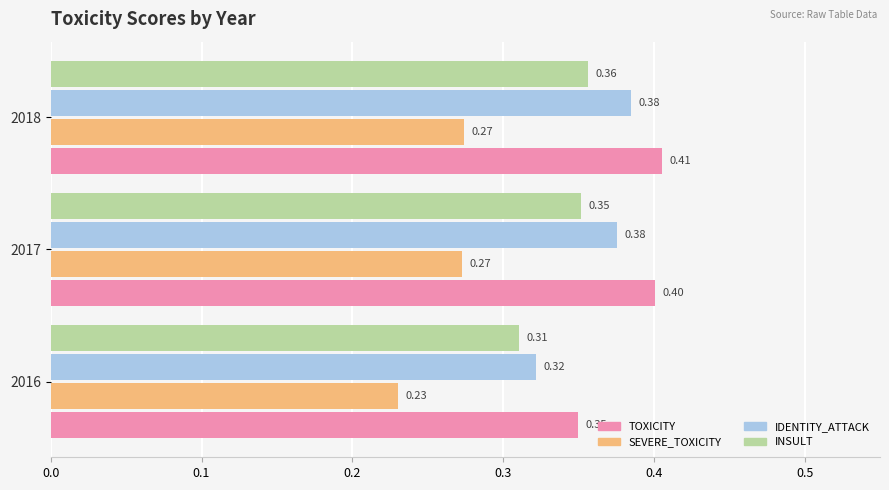

At how many categories does at least one series exceed 0?

3